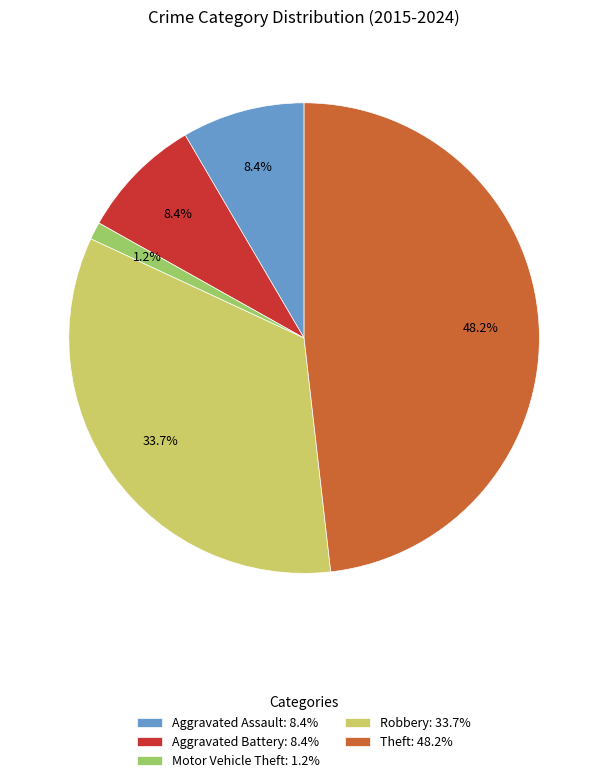

Does Motor Vehicle Theft represent more than half of the total?

No